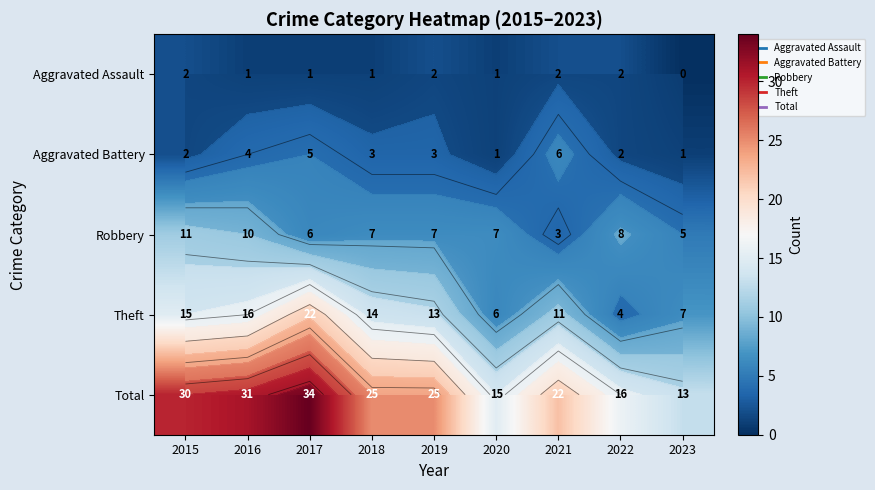

At which label does Total reach its minimum?

2023